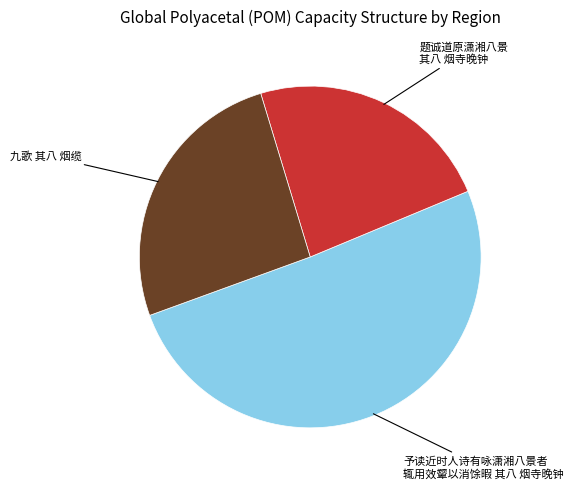

Does any single category account for the majority?

Yes